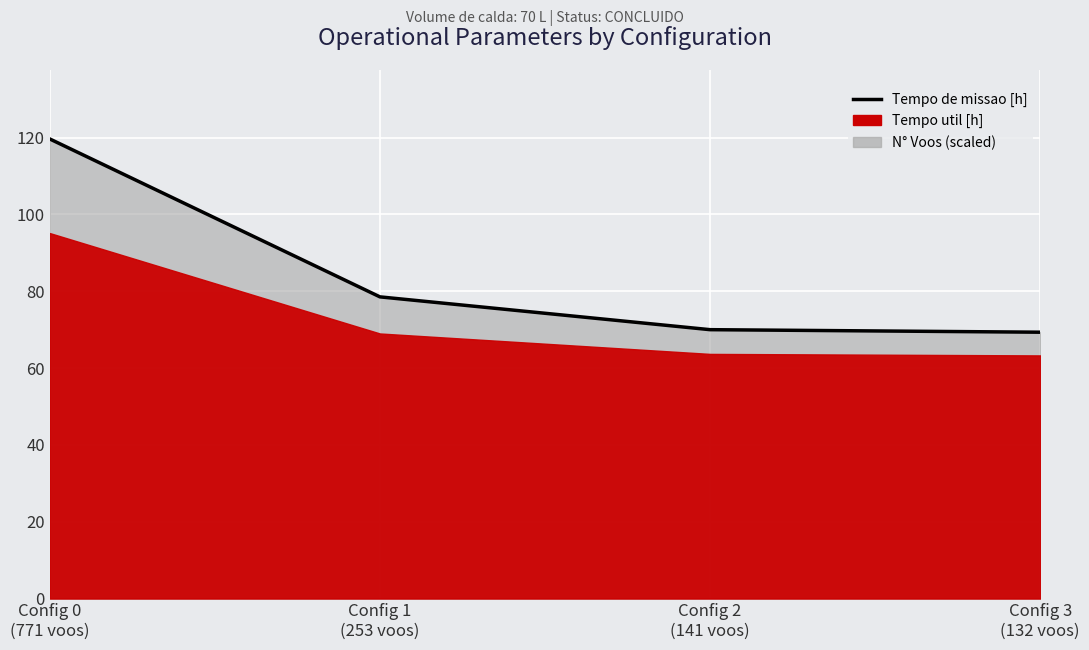

What is the ratio of the value at Config 1
(253 voos) to the value at Config 0
(771 voos)?

0.7